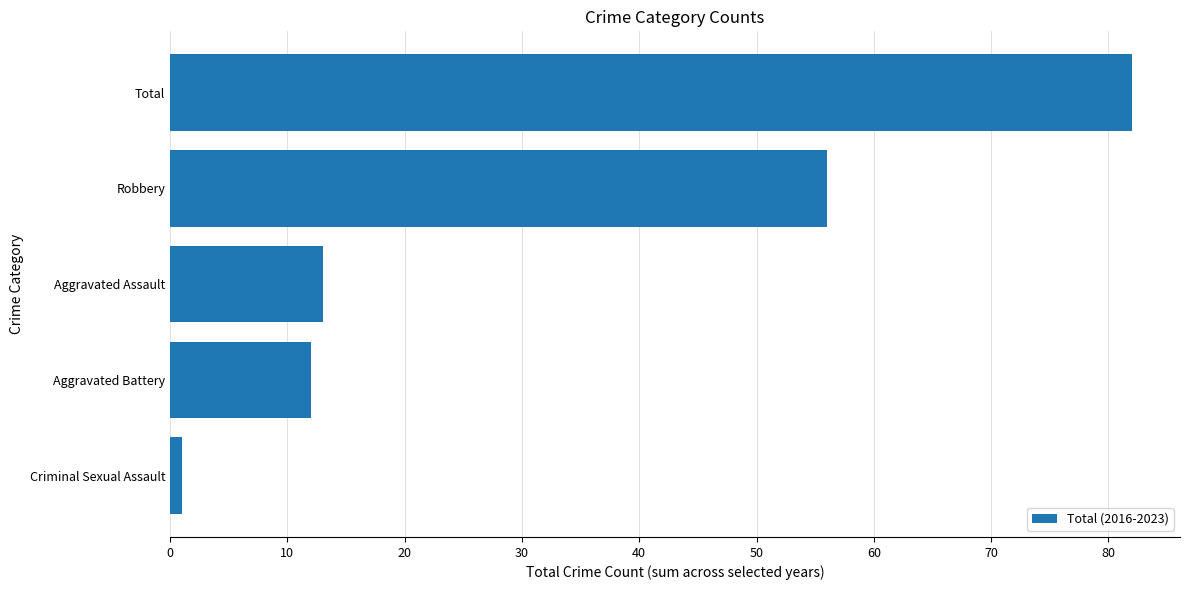

Reading top to bottom, extract all data points from this chart.

Total=82	Robbery=56	Aggravated Assault=13	Aggravated Battery=12	Criminal Sexual Assault=1